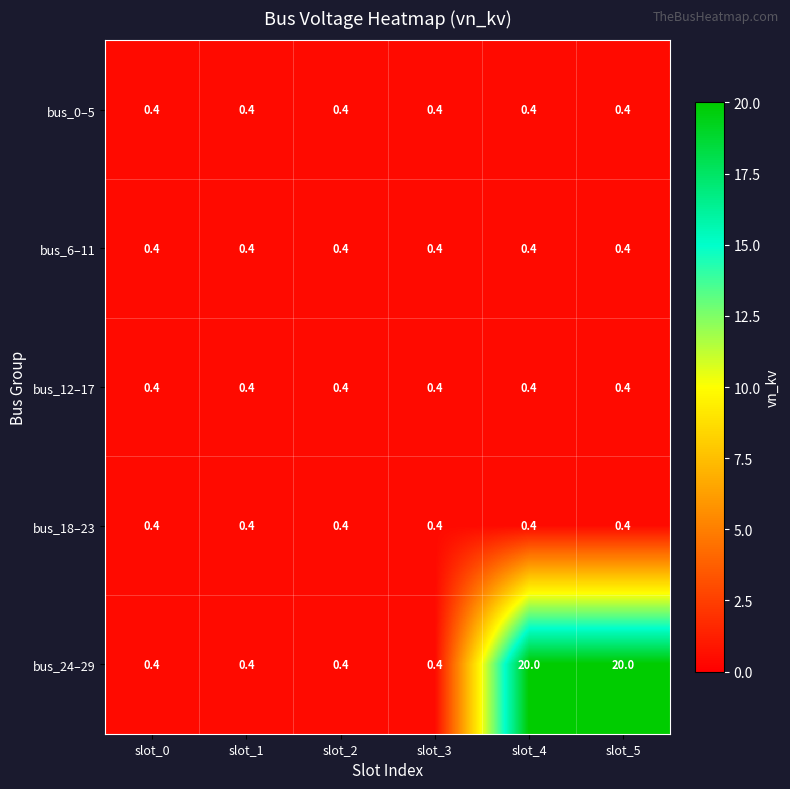

What is the average value of the bus_24–29 series?

6.9